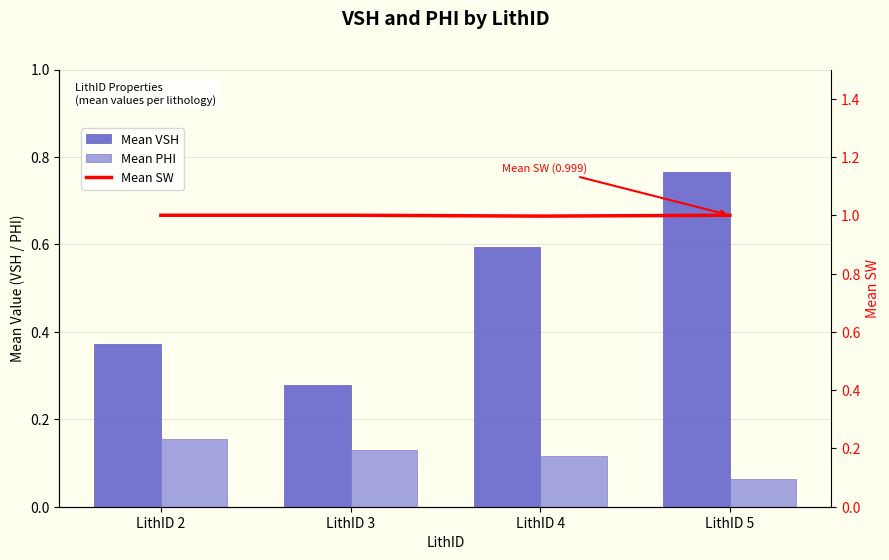

Between LithID 5 and LithID 4, which is larger?

LithID 5